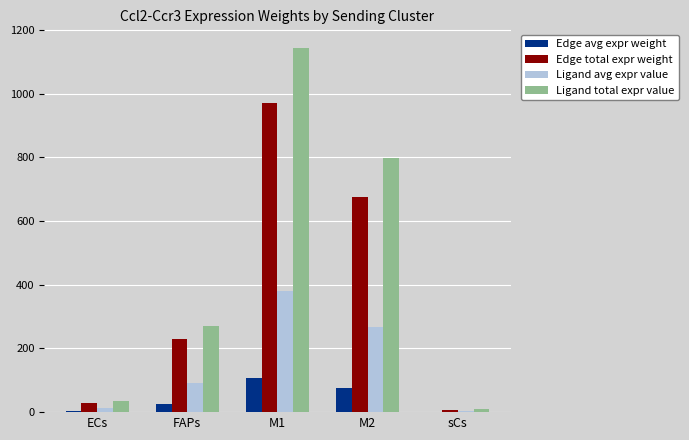

The value of Ligand total expr value at M2 is 308.0. True or false?

False